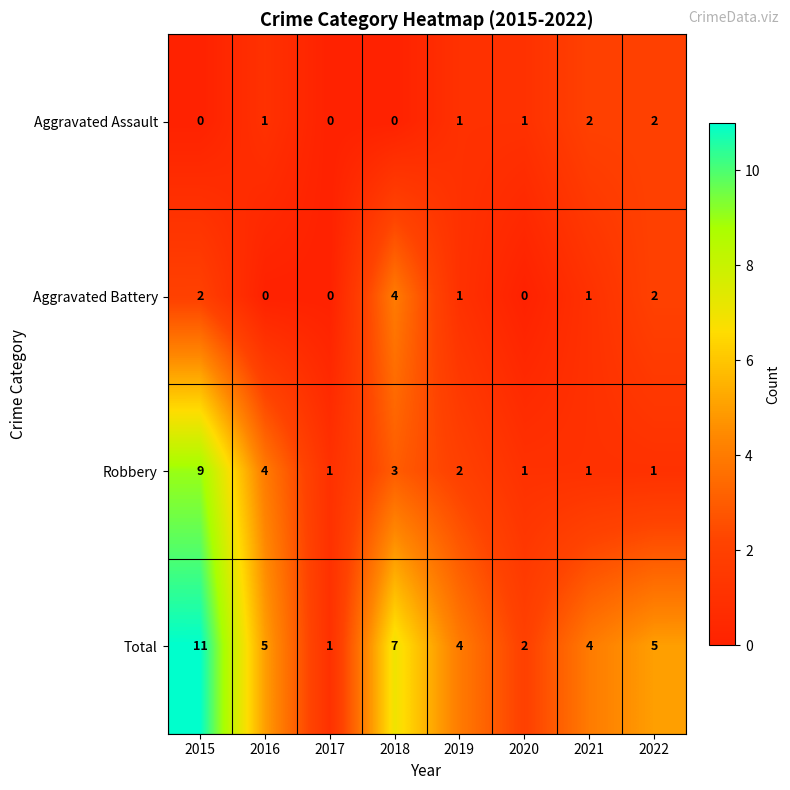

At which label does Aggravated Battery reach its peak?

2018